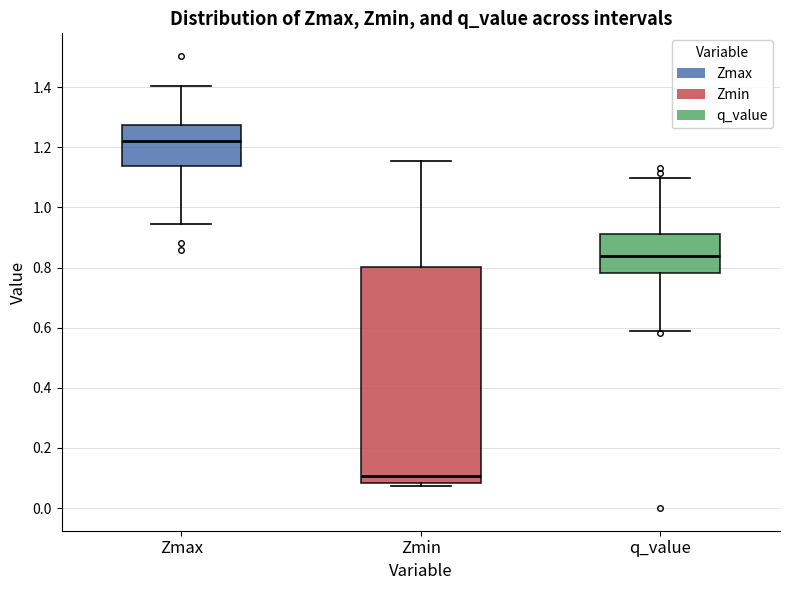

Which box's median line is the highest?

Zmax